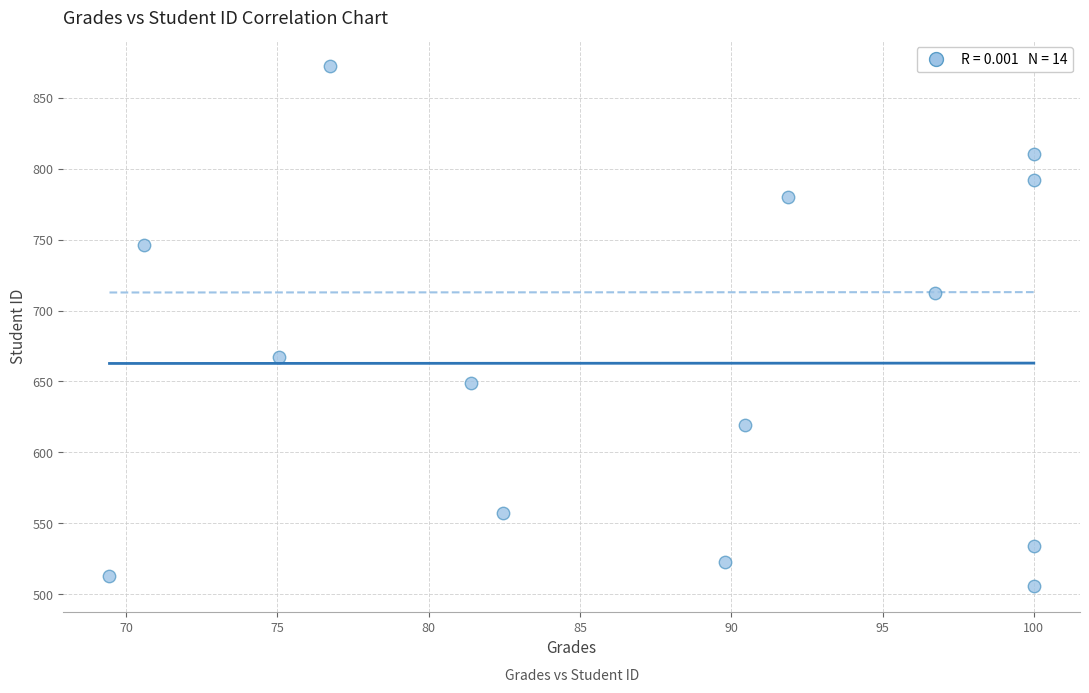

What is the range of Y values (max minus min)?

366